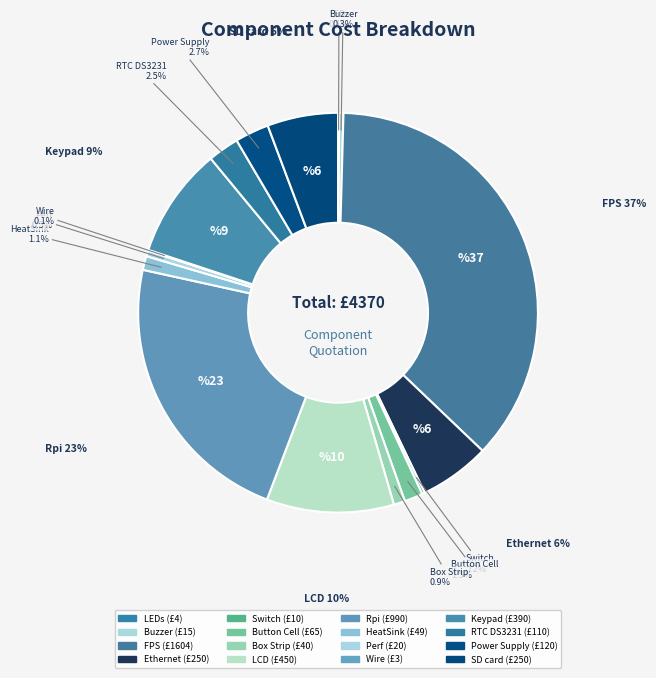

How many segments does this pie chart have?

16